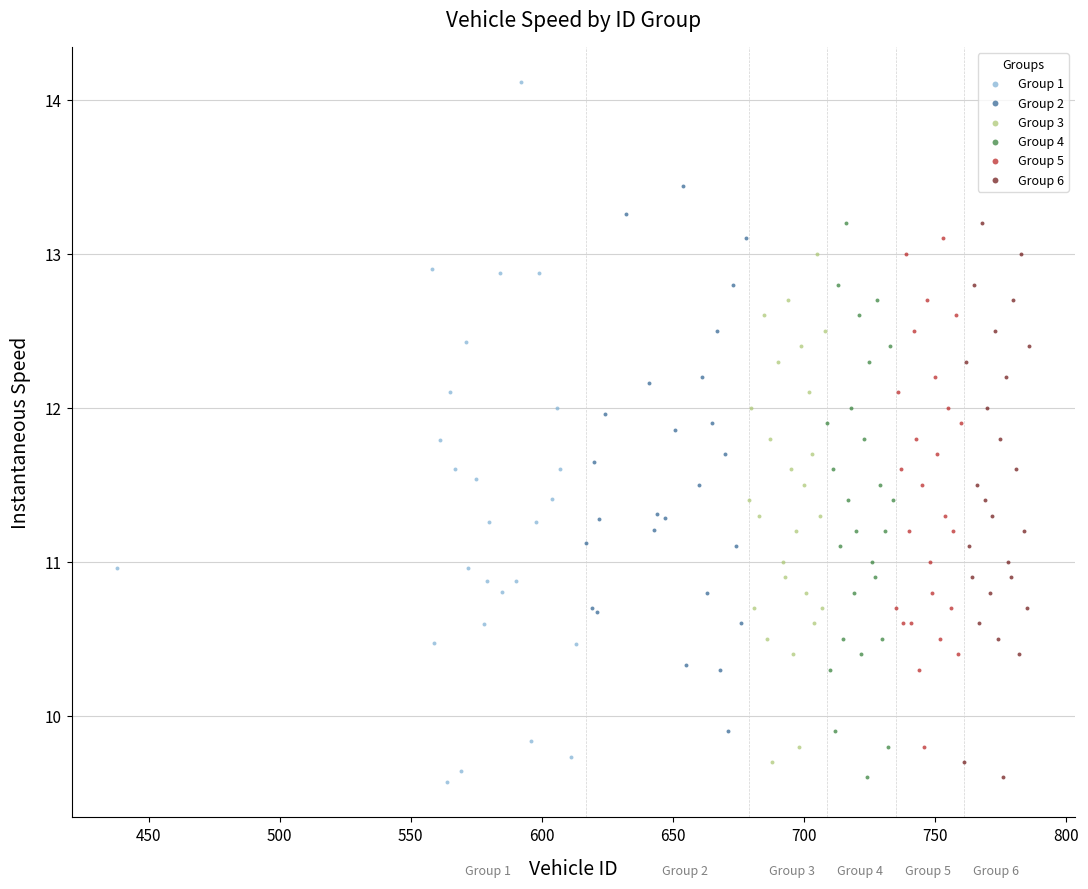

Which series reaches the maximum Y coordinate?

Group 1